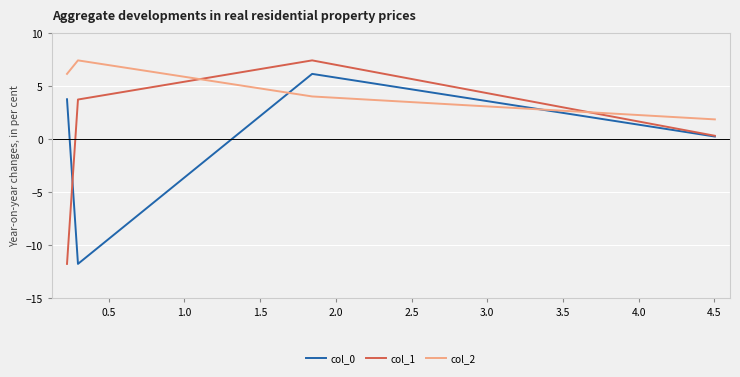

True or false: col_0 and col_2 cross at least once.

True